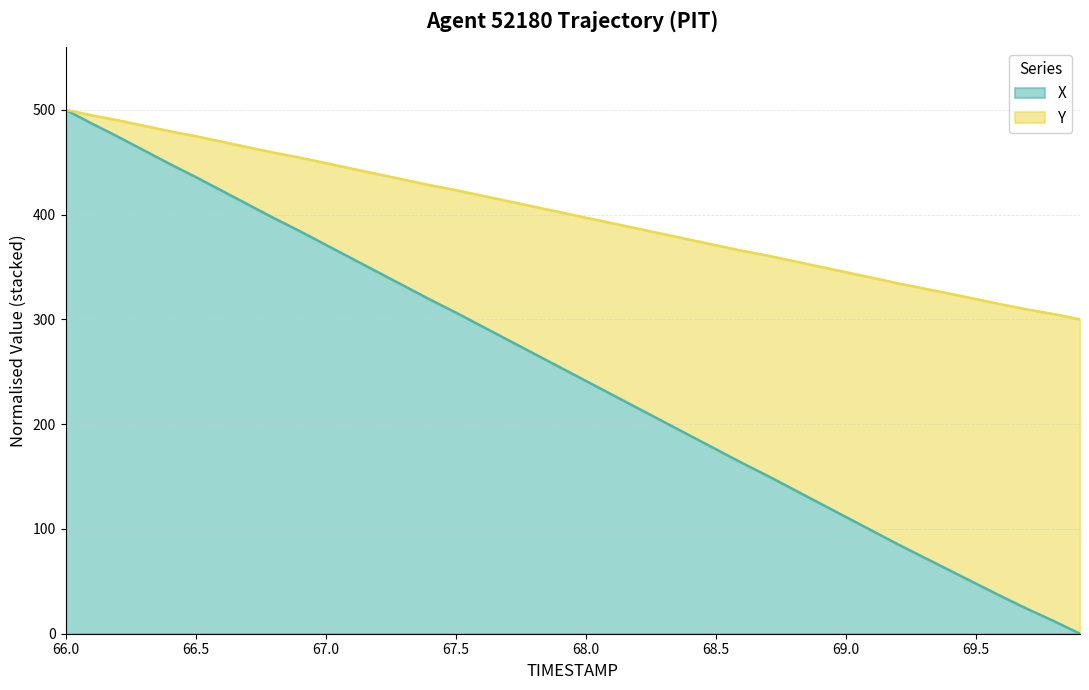

Between 66.2 and 69.8, which is larger?

66.2